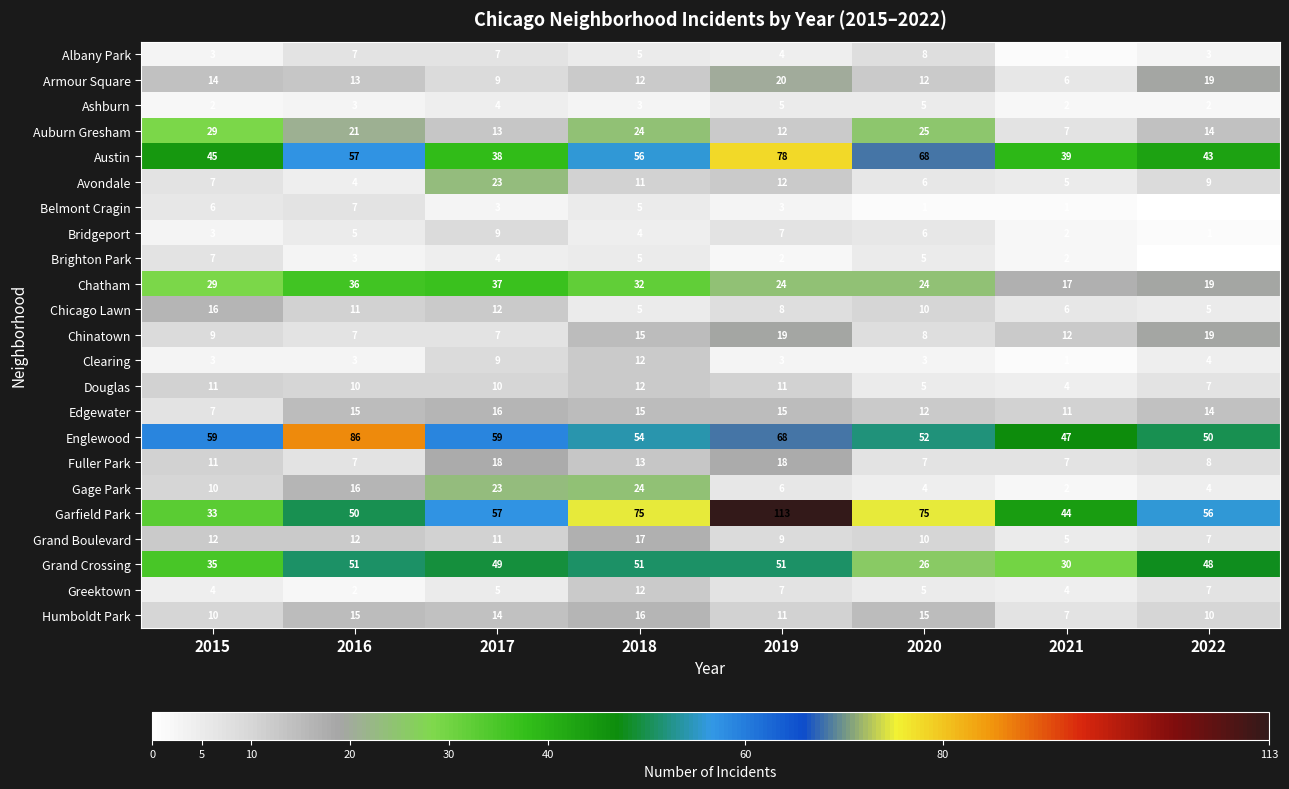

How many categories are shown in the chart?

8